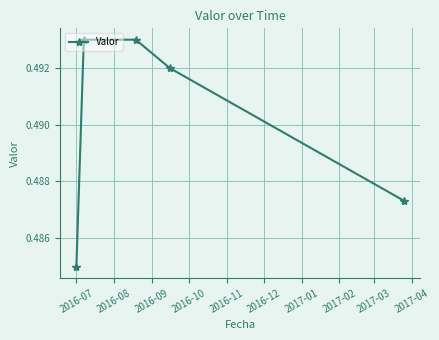

How many distinct data groups are displayed?

1